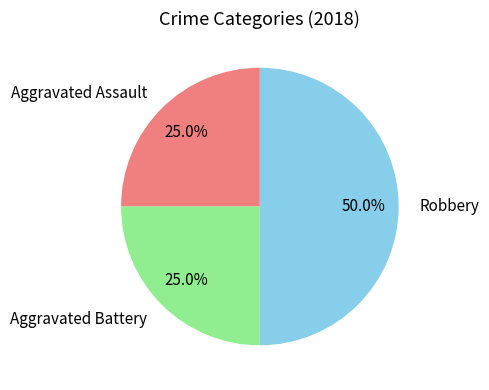

What is the ratio of the value at Aggravated Assault to the value at Robbery?

0.5